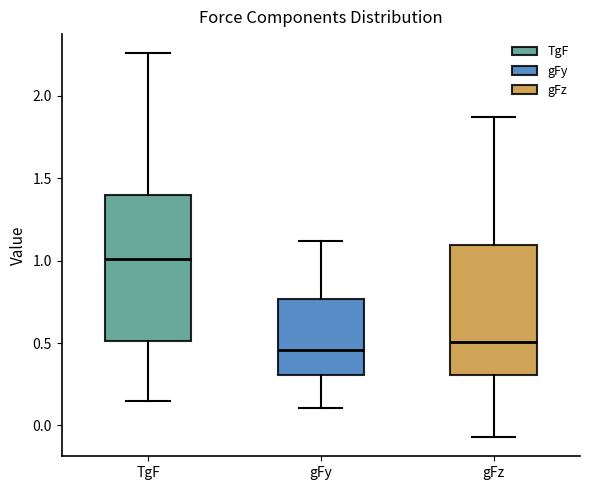

Reading left to right, transcribe this box plot: for each box, give where its median line is, the range the box spans, and where its two whiskers end, as read against the y-axis. The values are not printed on the chart, so give them approximately, as read against the axis.

TgF: median 1.00, box 0.50 to 1.40, whiskers 0.15 to 2.25
gFy: median 0.45, box 0.30 to 0.75, whiskers 0.10 to 1.10
gFz: median 0.50, box 0.30 to 1.10, whiskers -0.05 to 1.85